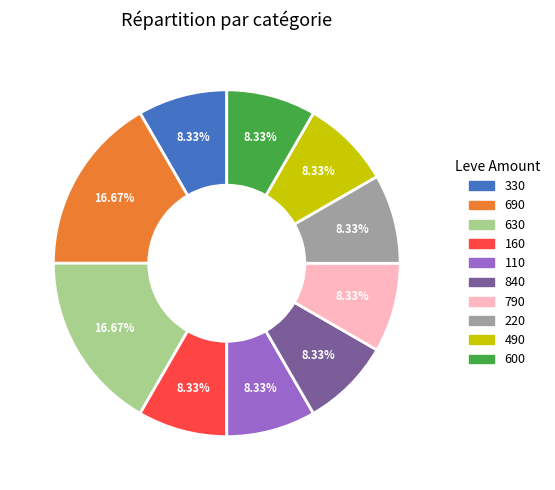

Is there any slice that represents more than half of the pie?

No